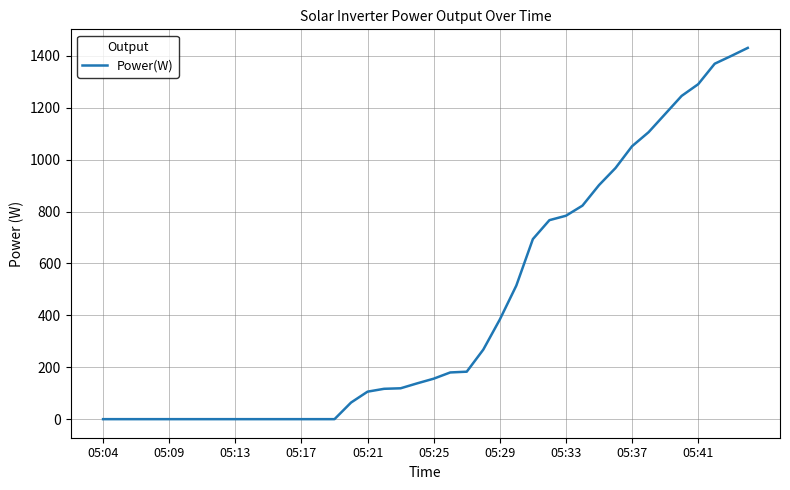

What is the maximum value shown in the chart?

1431